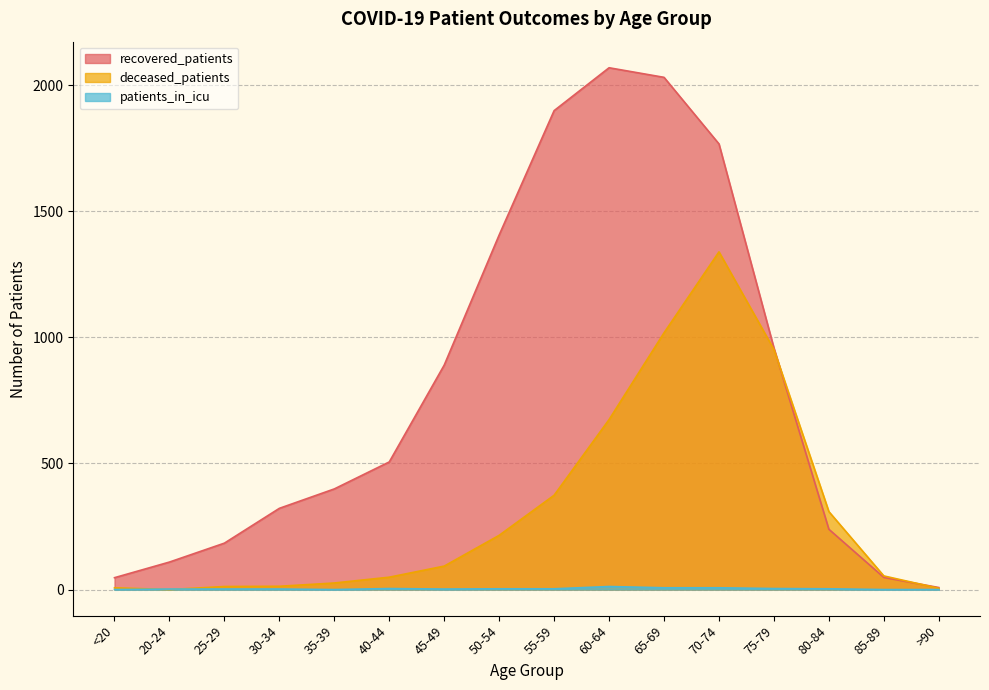

How many categories are shown in the chart?

16